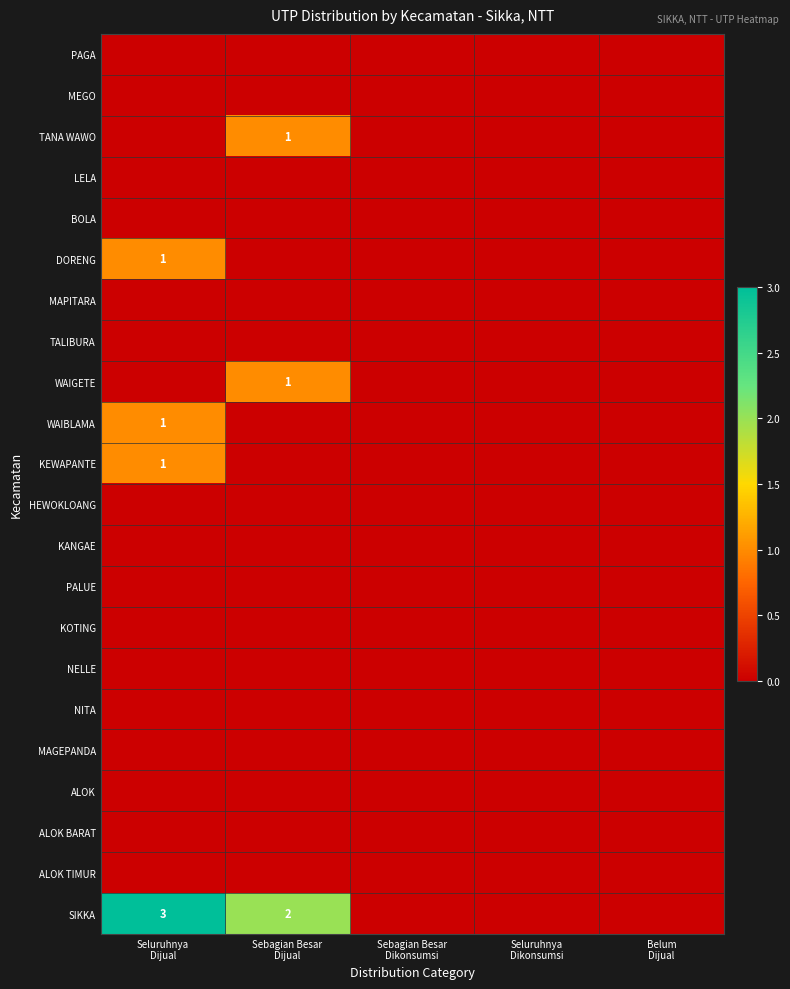

List the series in order of their peak value, lowest first.

PAGA, MEGO, LELA, BOLA, MAPITARA, TALIBURA, HEWOKLOANG, KANGAE, PALUE, KOTING, NELLE, NITA, MAGEPANDA, ALOK, ALOK BARAT, ALOK TIMUR, TANA WAWO, DORENG, WAIGETE, WAIBLAMA, KEWAPANTE, SIKKA